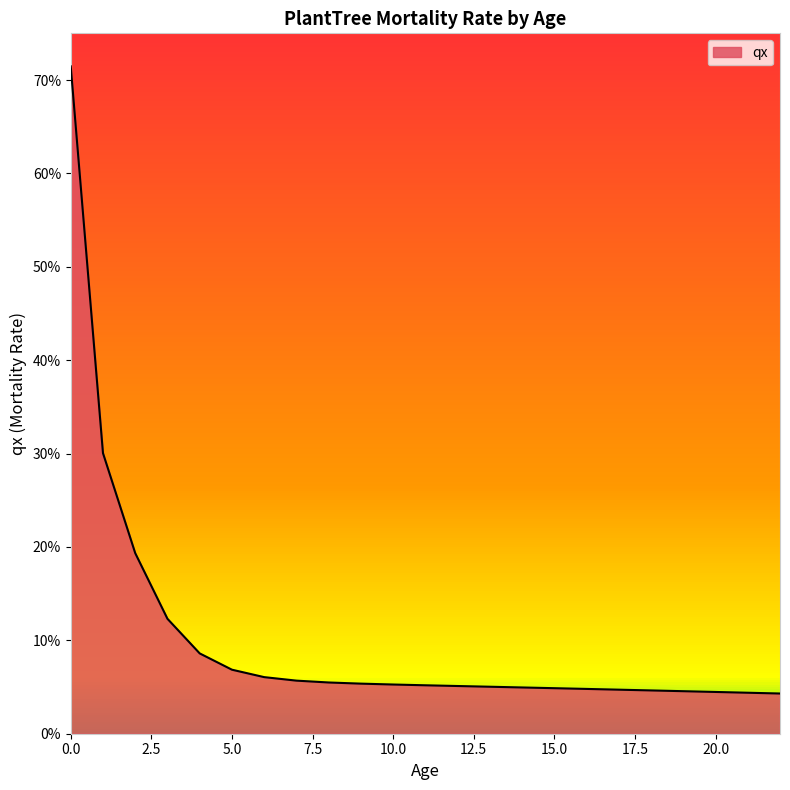

Does the chart have visible grid lines?

No